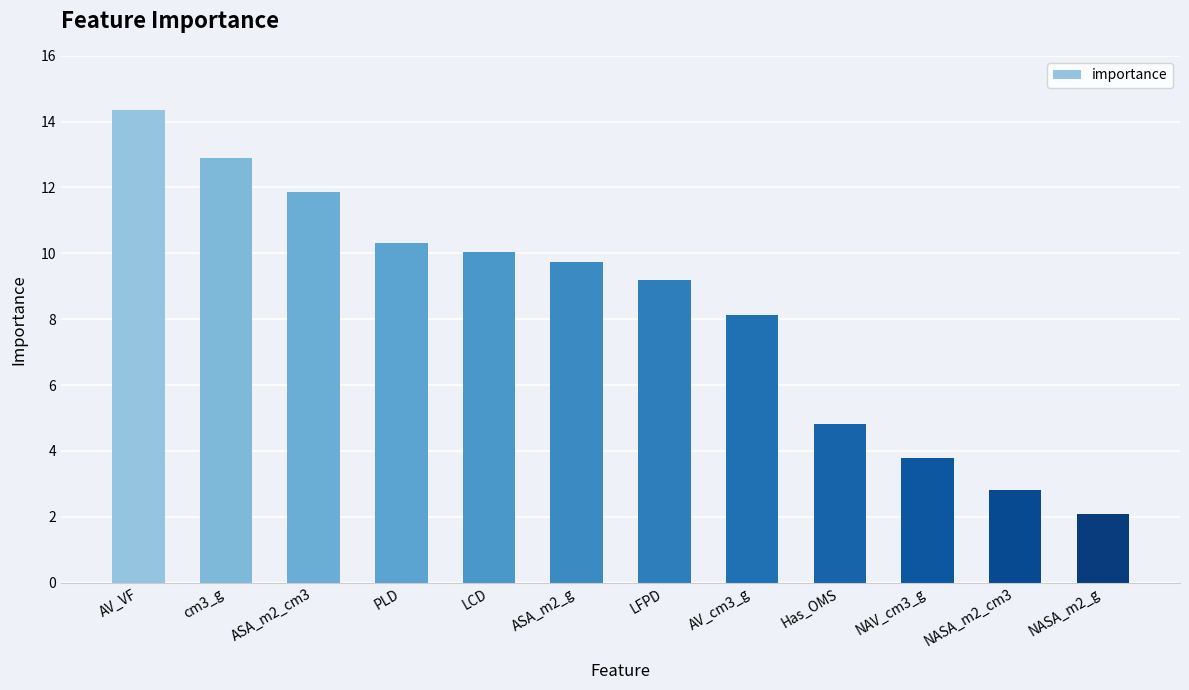

What is the label of the 12th bar from the right?

AV_VF